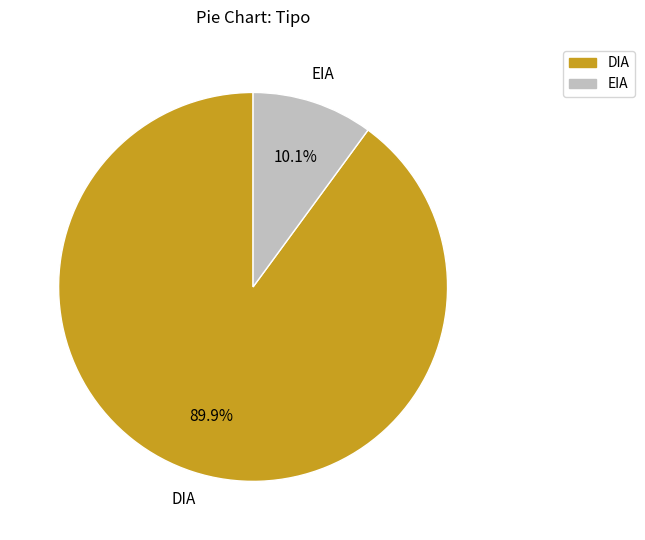

Is there any slice that represents more than half of the pie?

Yes